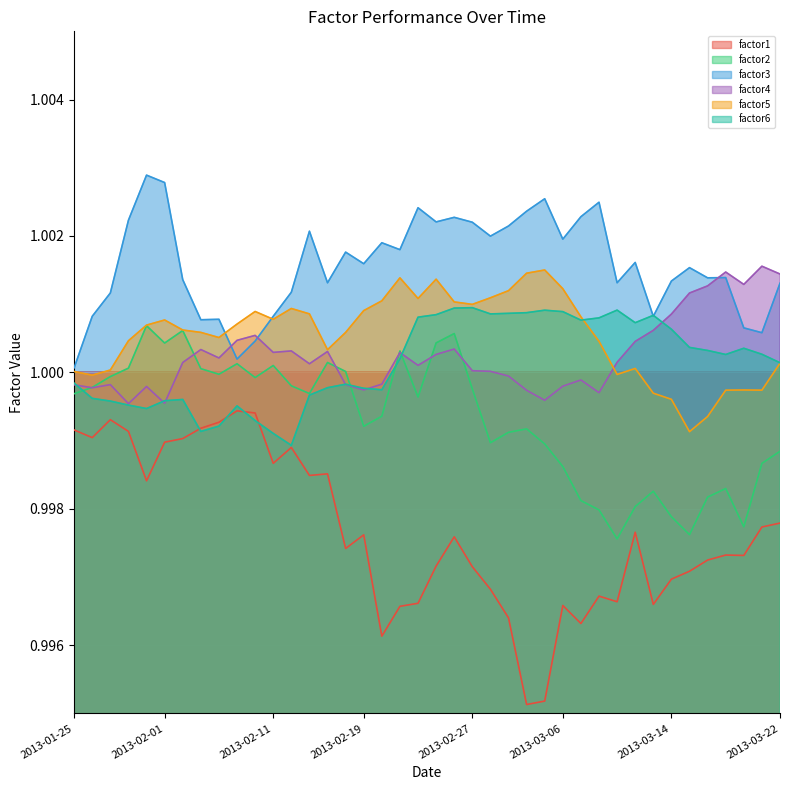

True or false: factor2 has a value of 1.0 at 2013-02-08.

True